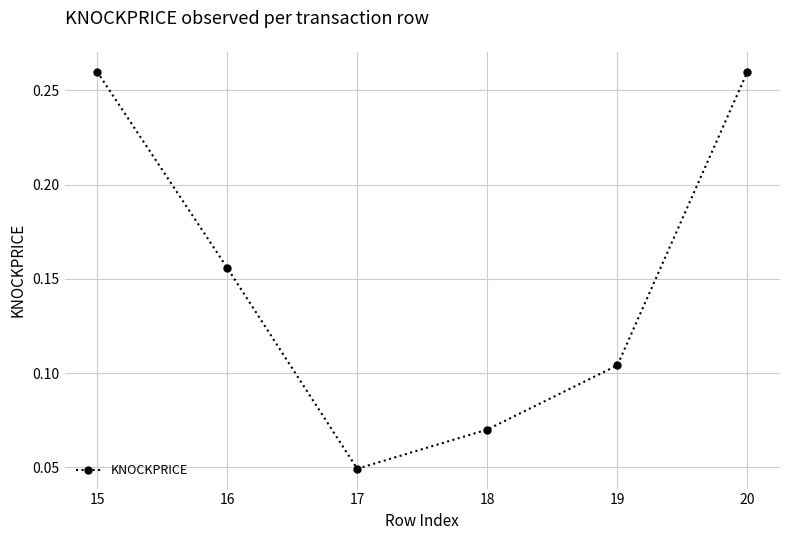

How many interior local valleys (lower than both neighbors) does the data have?

1